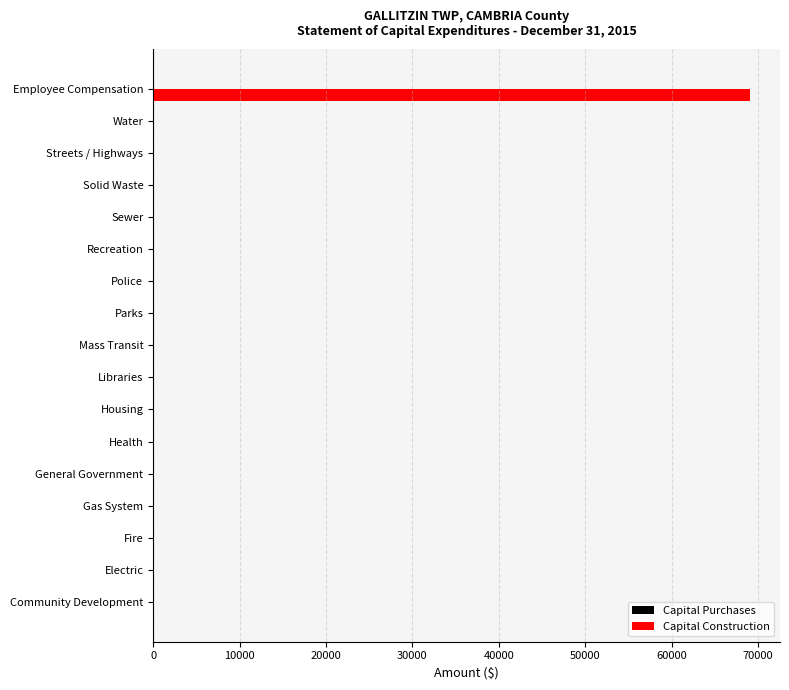

Between Employee Compensation and Electric, which is larger?

Employee Compensation